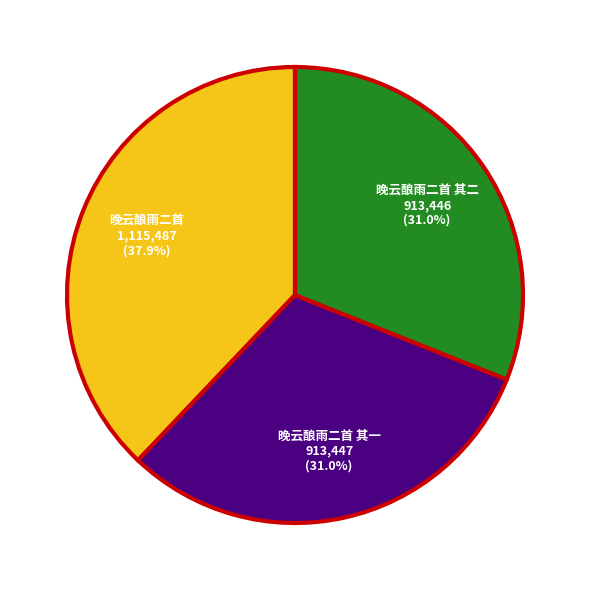

Does any single category account for the majority?

No